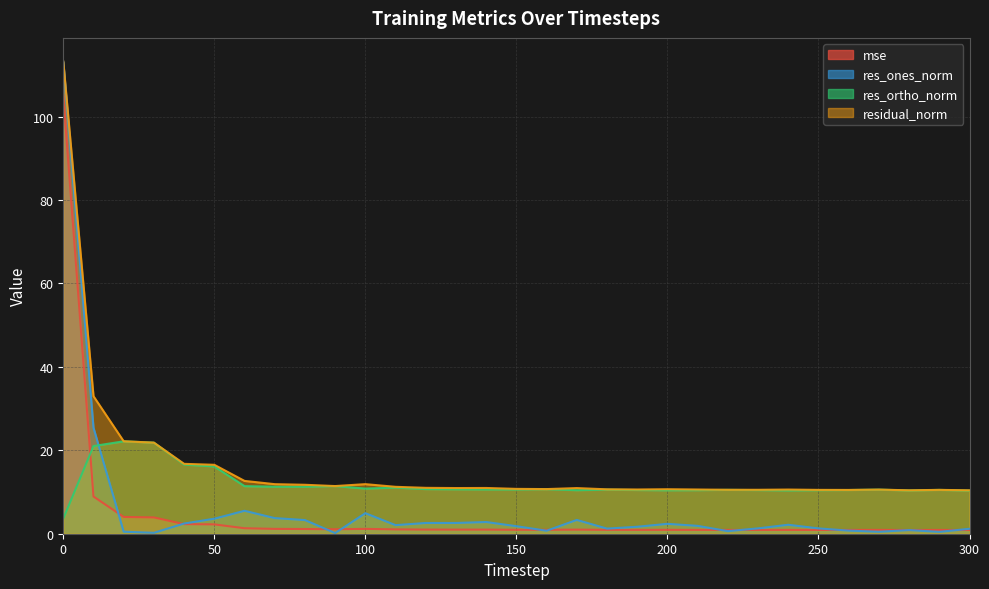

Which series has the largest total across all categories?

residual_norm